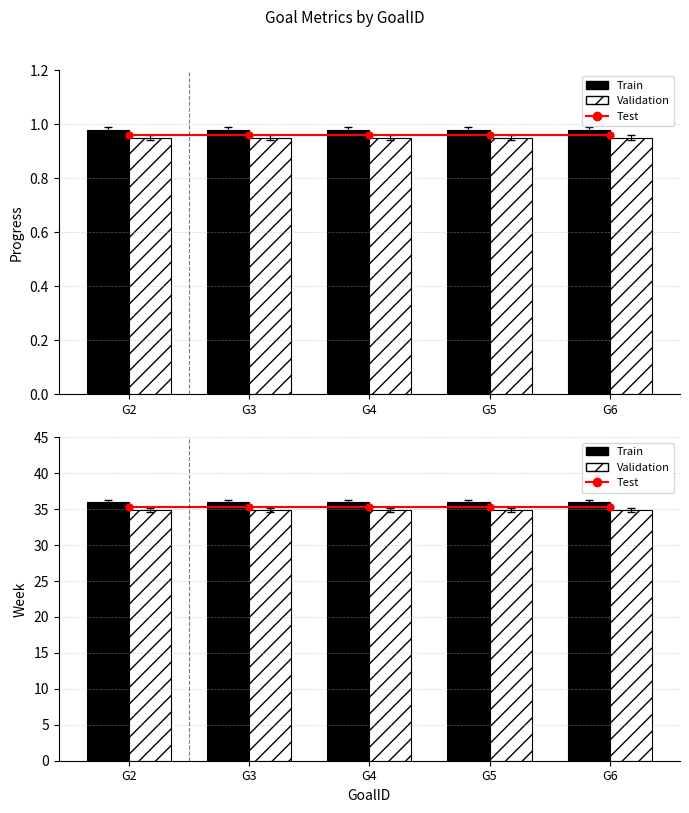

Which series has the widest spread of values?

Week (Test)